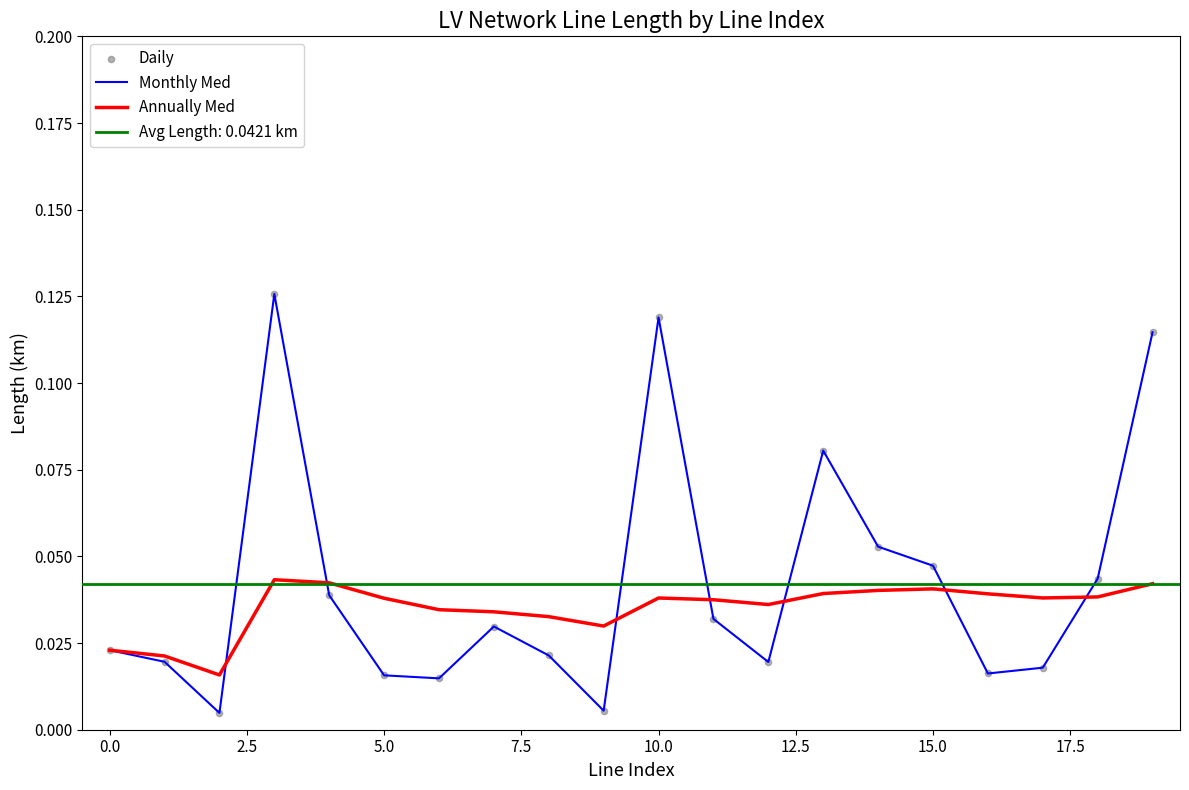

Which series contains the lowest Y value?

Monthly Med